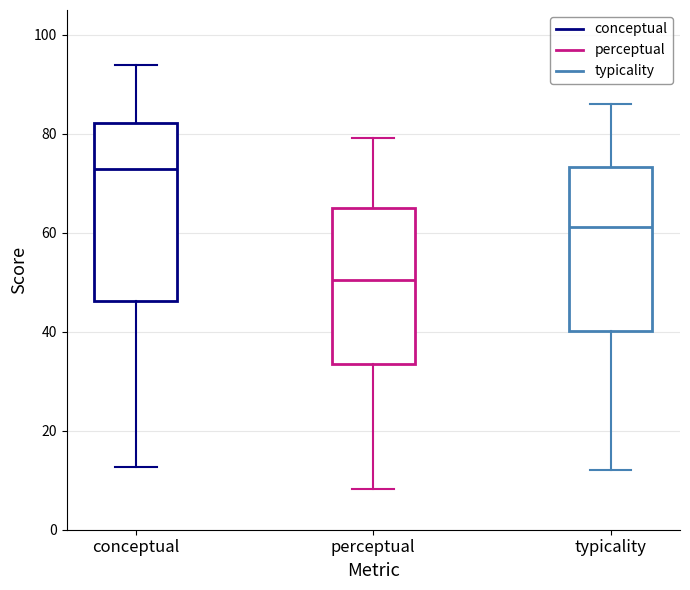

Which box is the tallest, from its lower edge to its upper edge?

conceptual